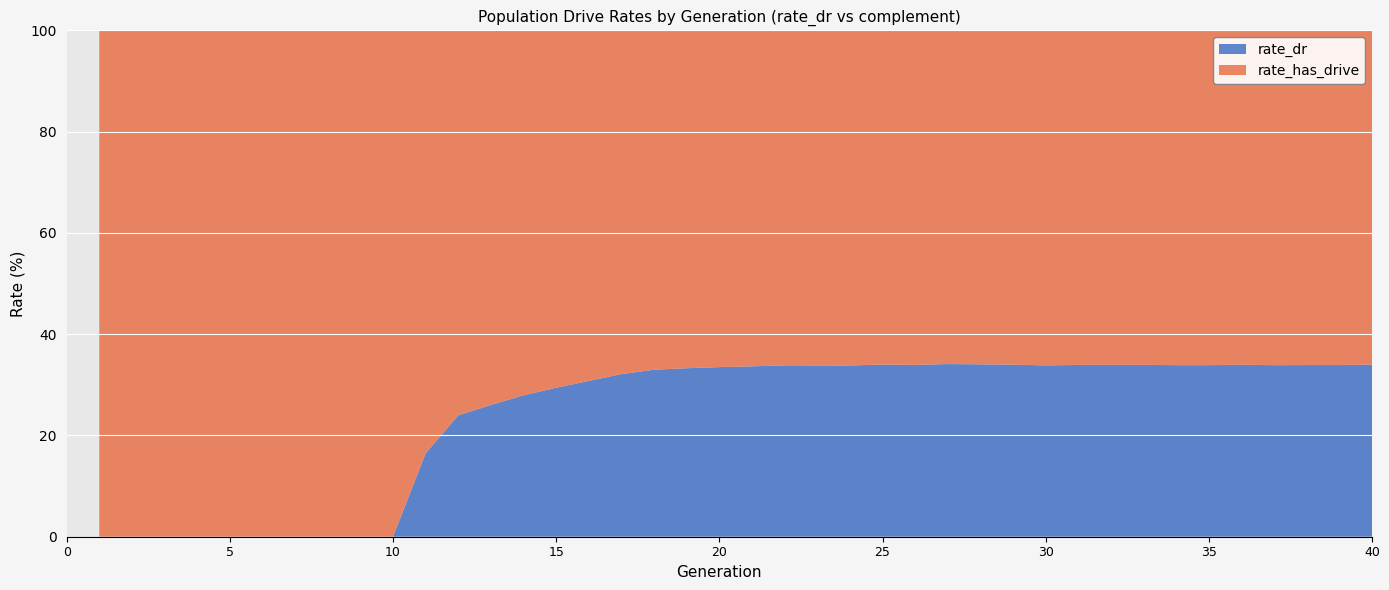

The rate_dr series shows 41.8 at 15. True or false?

False